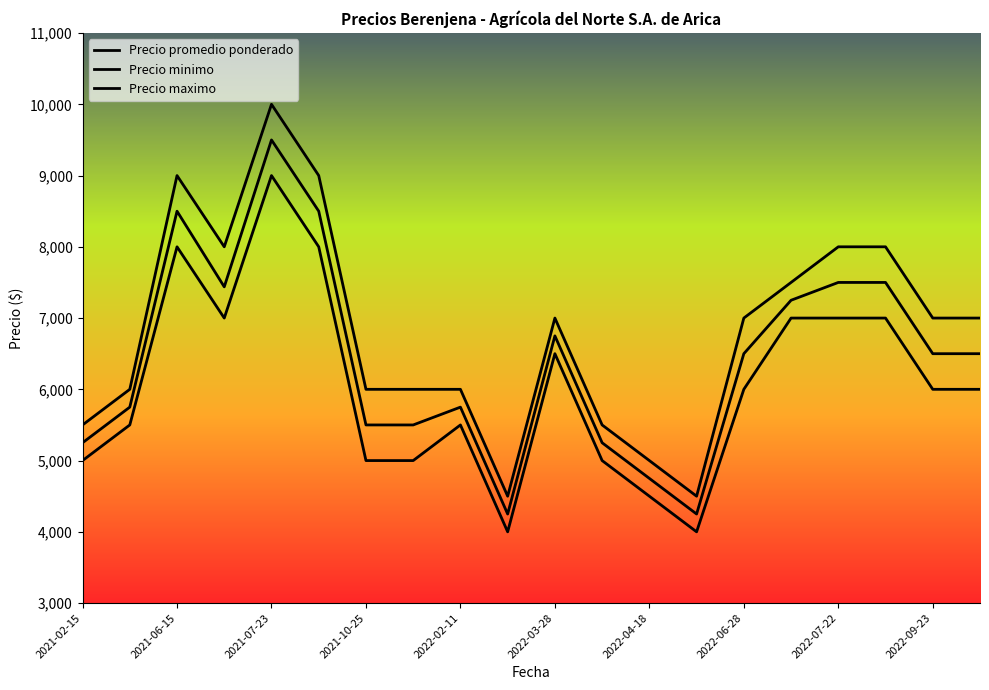

What is the value of the Precio minimo point at the 16th from the left?

7000